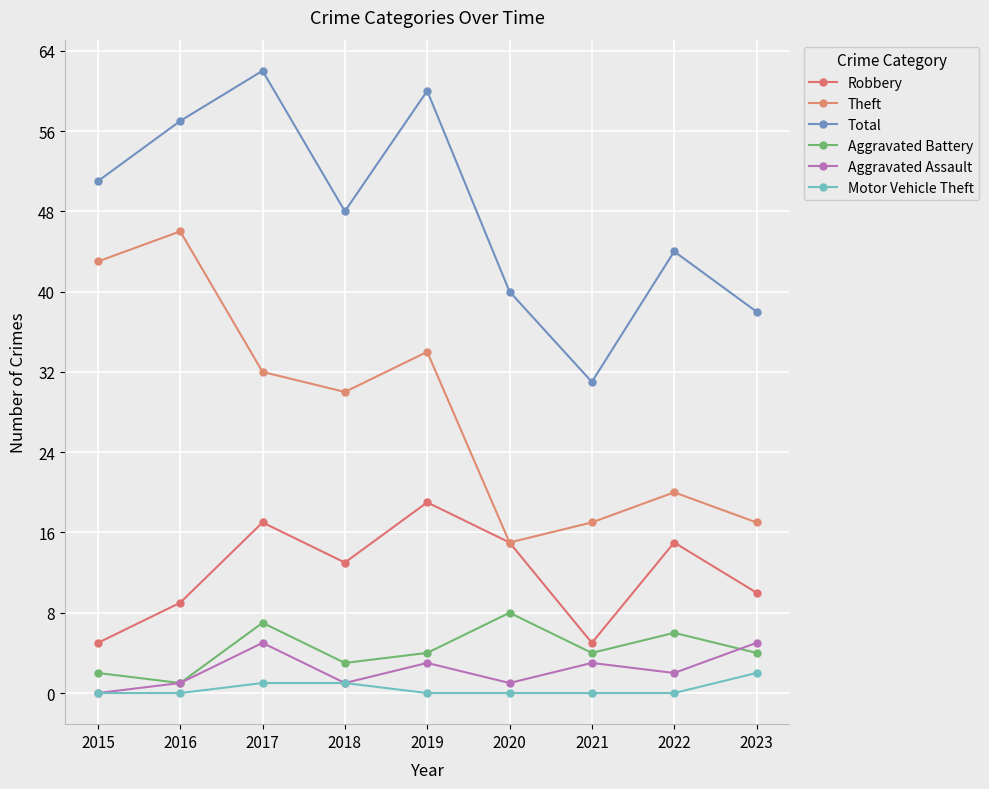

True or false: Aggravated Battery has more than 2 interior local peaks.

True